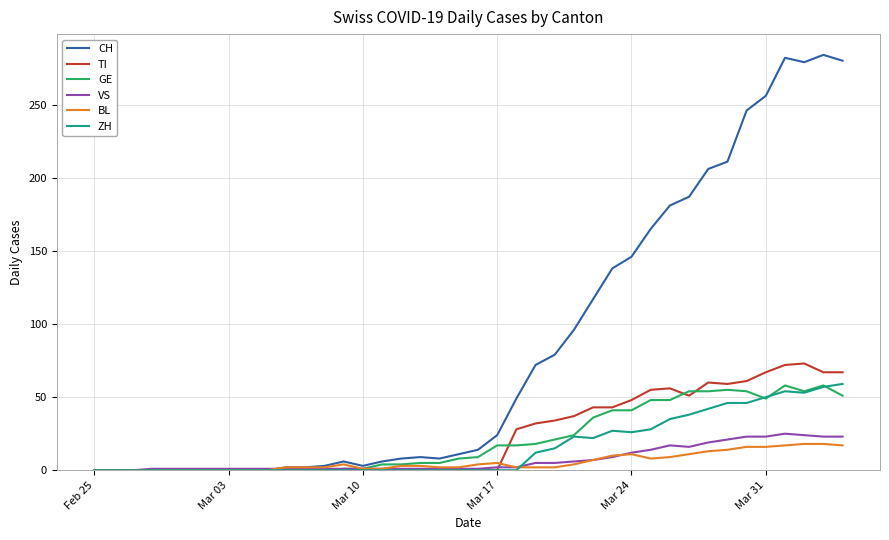

What is the greatest value displayed?

284